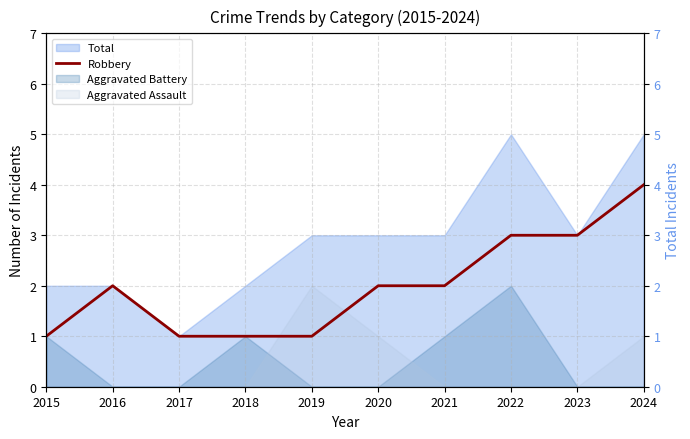

True or false: the data shows 3 at 2021.

False